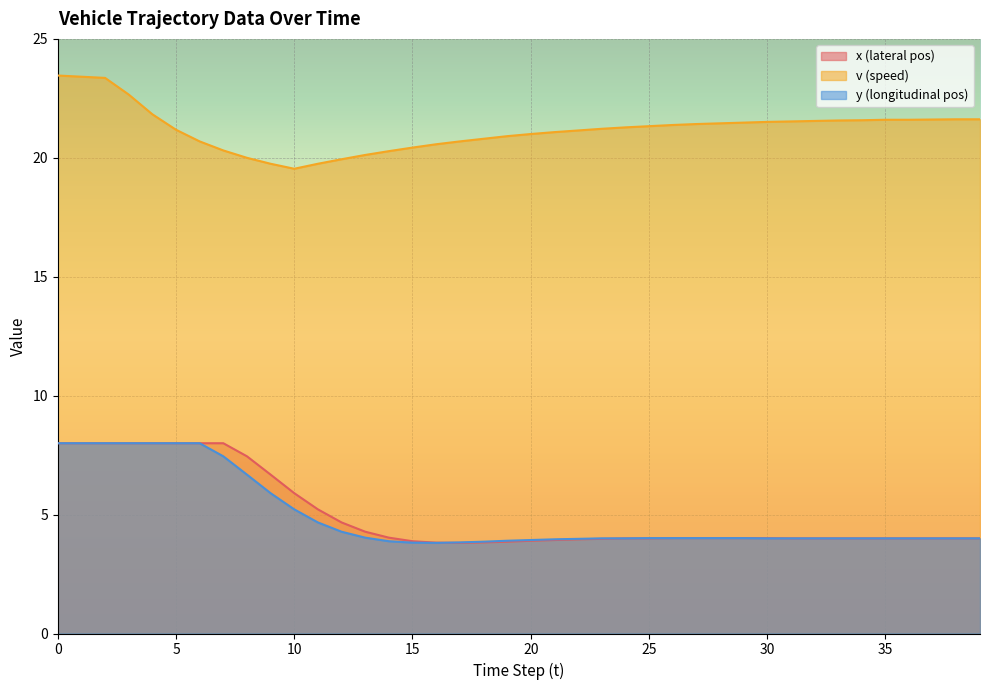

What is the maximum value shown in the chart?

23.5